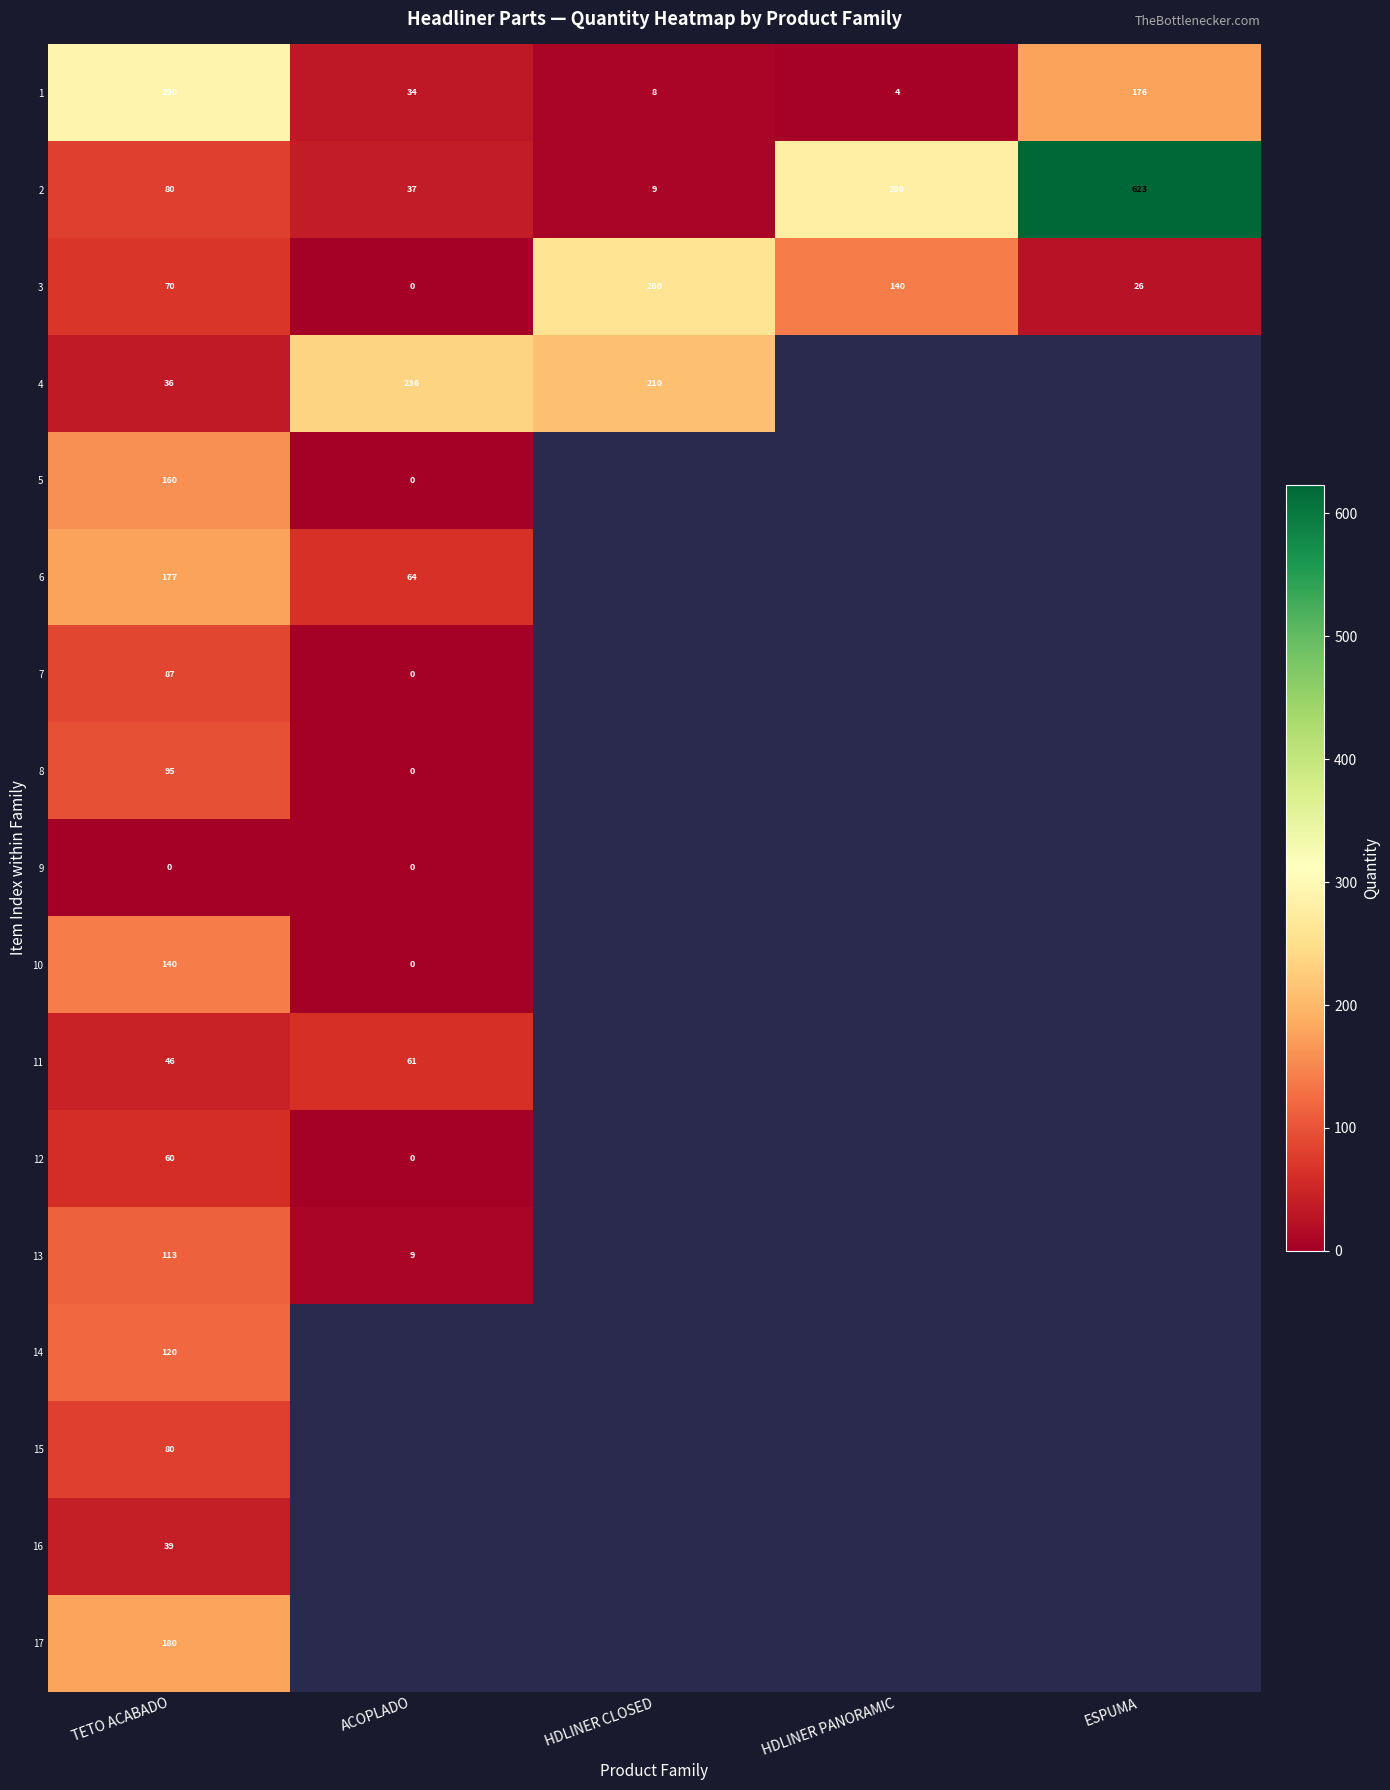

Rank the categories by 2 value from highest to lowest.

ESPUMA, HDLINER PANORAMIC, TETO ACABADO, ACOPLADO, HDLINER CLOSED